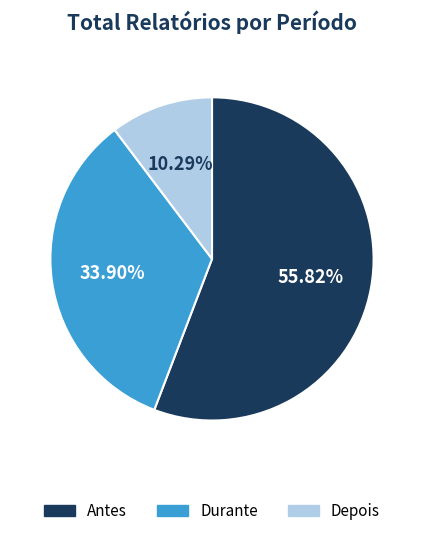

Is it true that Antes is 56% of the pie?

True